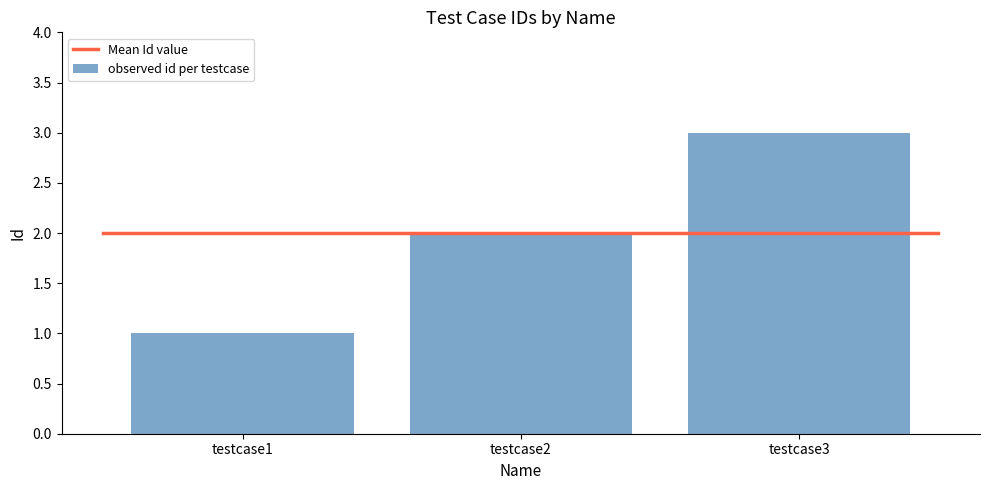

Rank the categories by value from lowest to highest.

testcase1, testcase2, testcase3